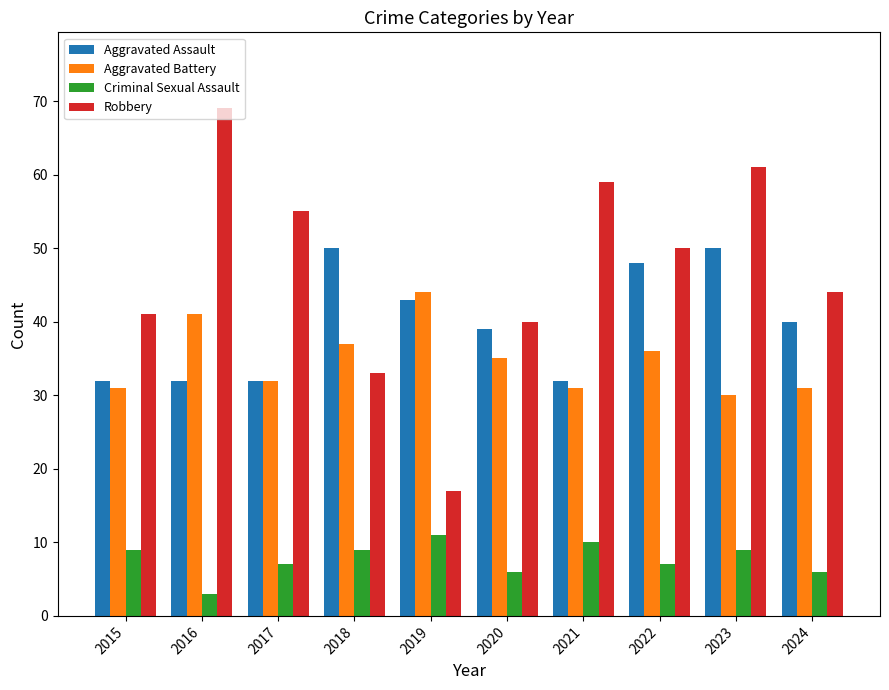

Reading left to right, what are all the values shown in this chart?

Aggravated Assault: 32	32	32	50	43	39	32	48	50	40
Aggravated Battery: 31	41	32	37	44	35	31	36	30	31
Criminal Sexual Assault: 9	3	7	9	11	6	10	7	9	6
Robbery: 41	69	55	33	17	40	59	50	61	44